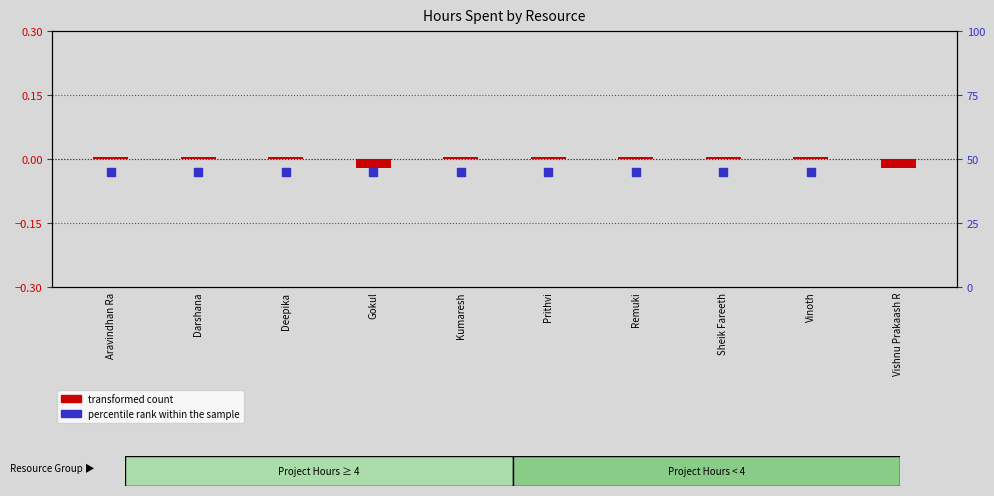

Which series contains the lowest Y value?

transformed count